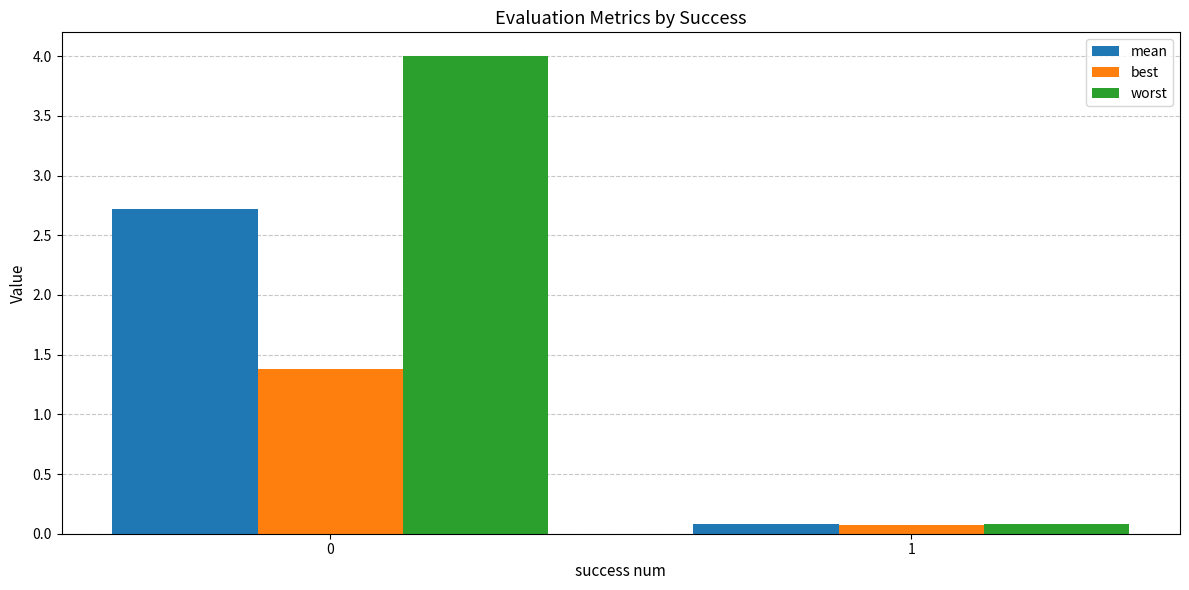

Reading left to right, transcribe all the data shown in this chart.

mean: 2.7	0.1
best: 1.4	0.1
worst: 4.0	0.1